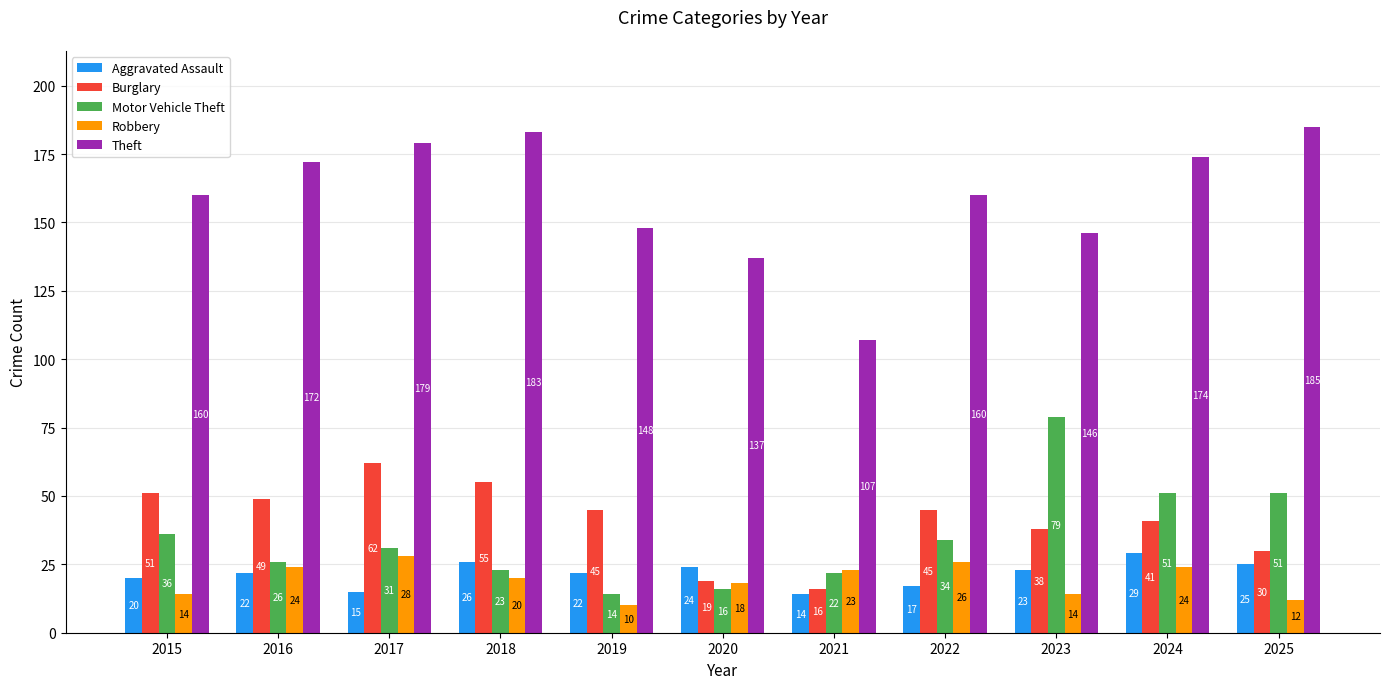

What is the difference between the highest and lowest values at 2025?

173